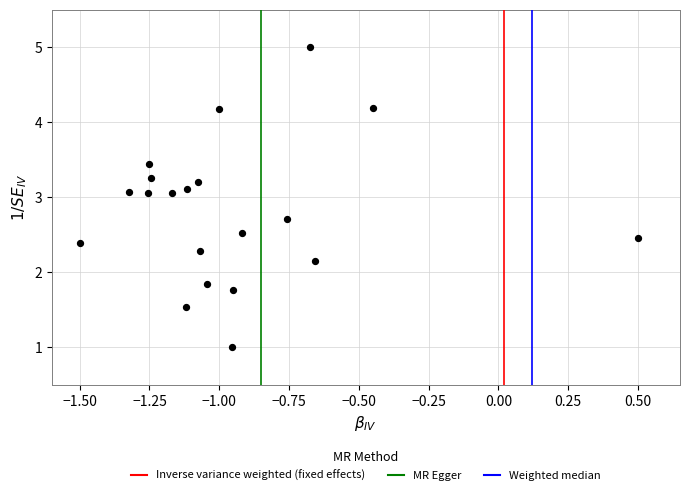

What is the range of Y values (max minus min)?

4.0